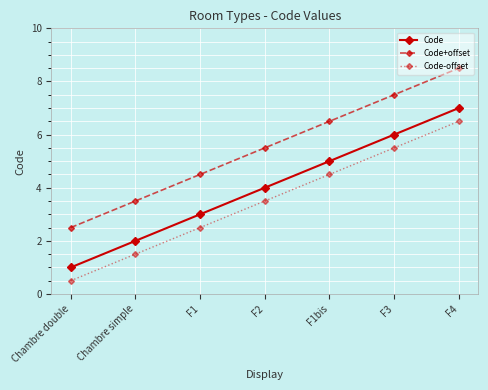

Rank the categories by Code-offset value from highest to lowest.

F4, F3, F1bis, F2, F1, Chambre simple, Chambre double